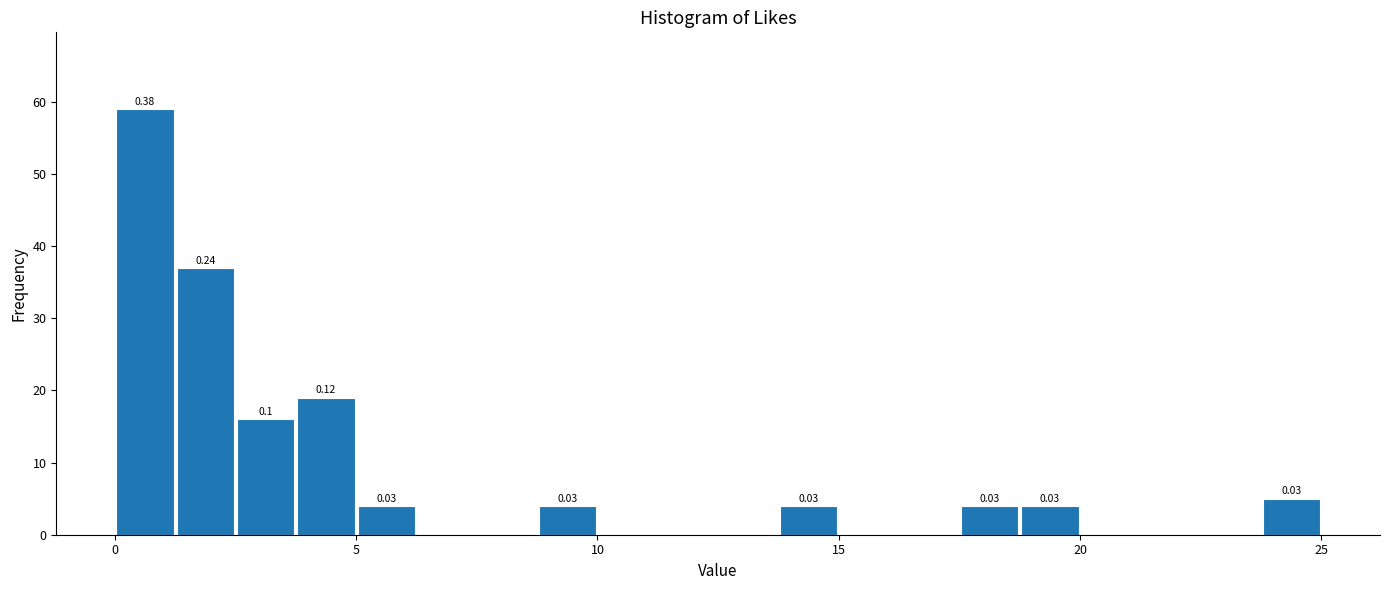

Around what value on the x-axis is the tallest bar? Give the approximate position of its centre, as read against the axis.

0.5